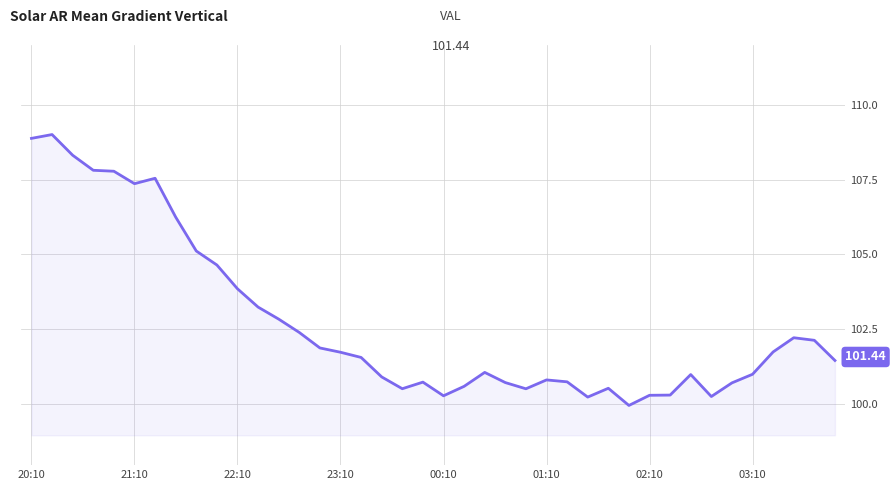

What is the minimum value shown in the chart?

99.9